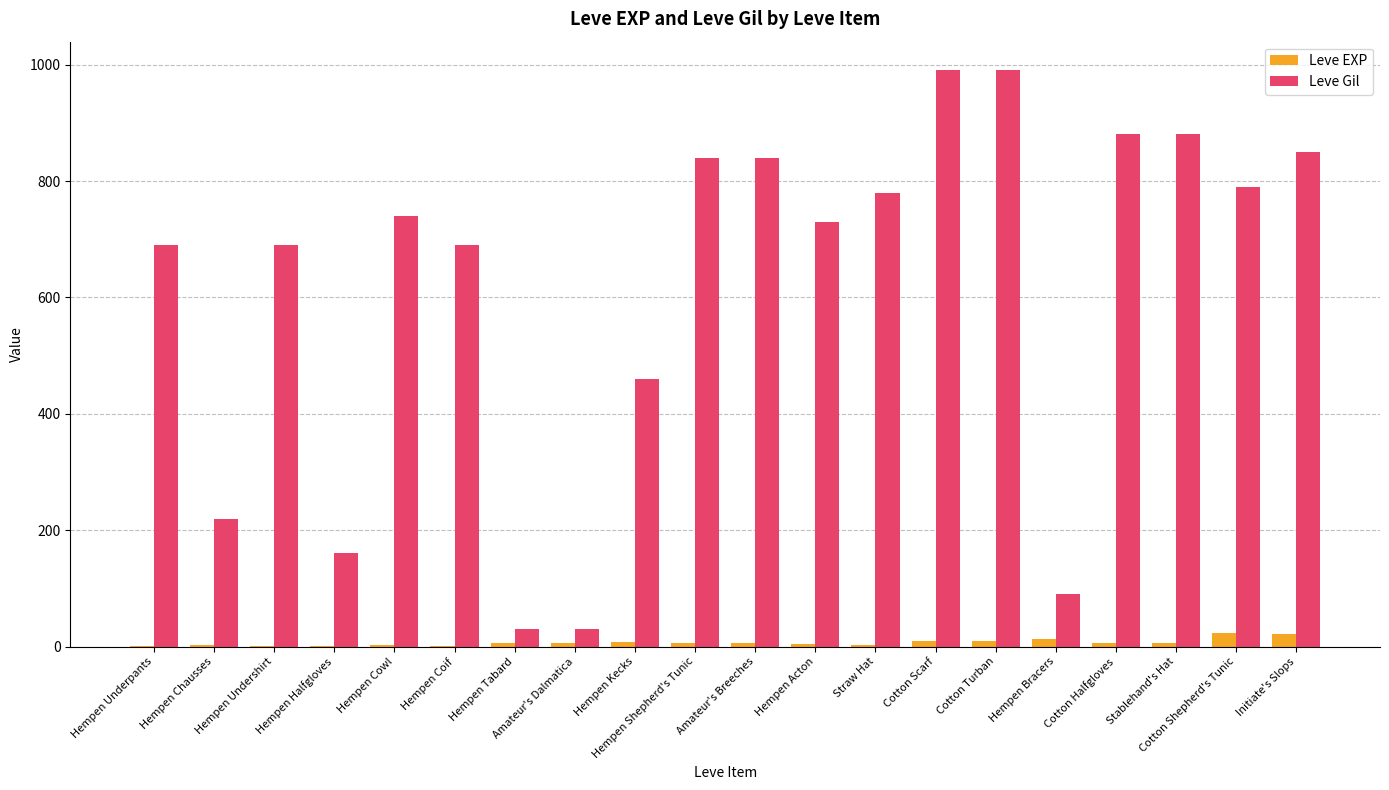

Count the number of categories in the chart.

20